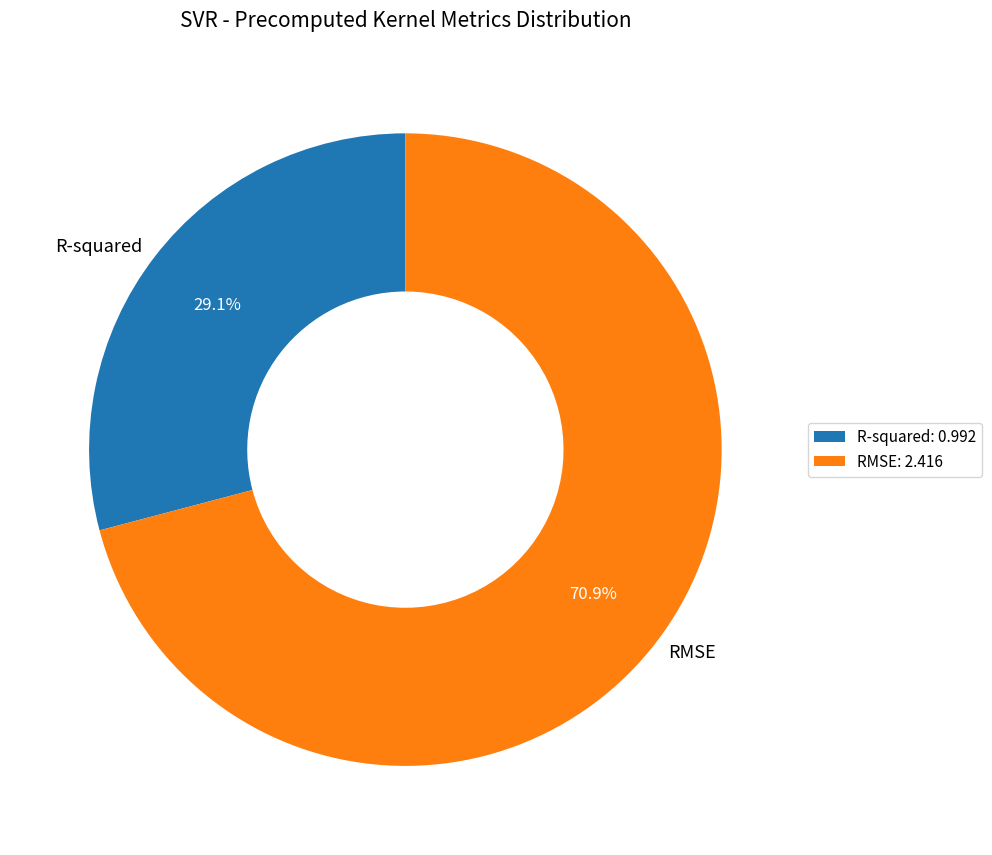

How many slices are in this pie chart?

2